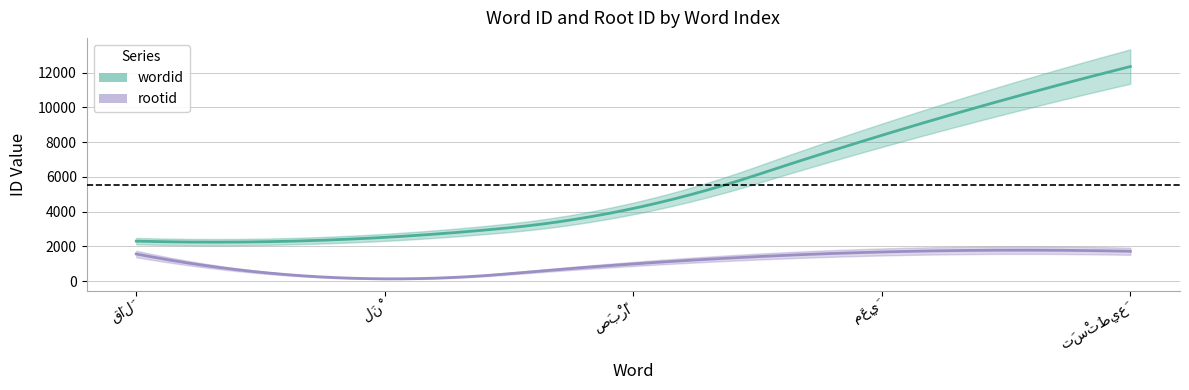

True or false: rootid and wordid cross at least once.

False